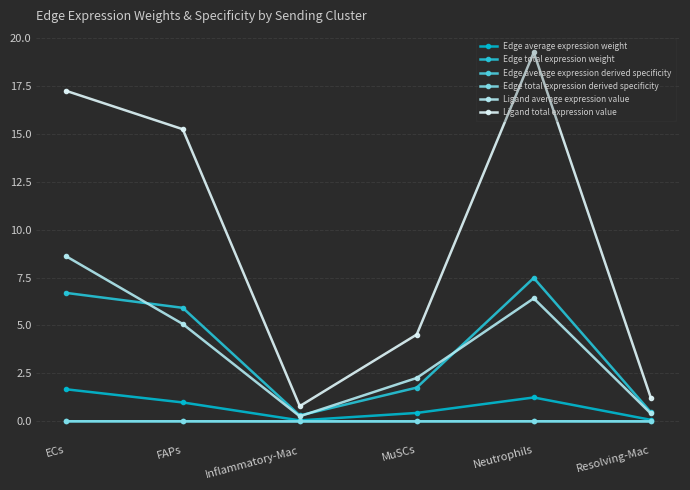

What is the label of the 3rd point from the left?

Inflammatory-Mac